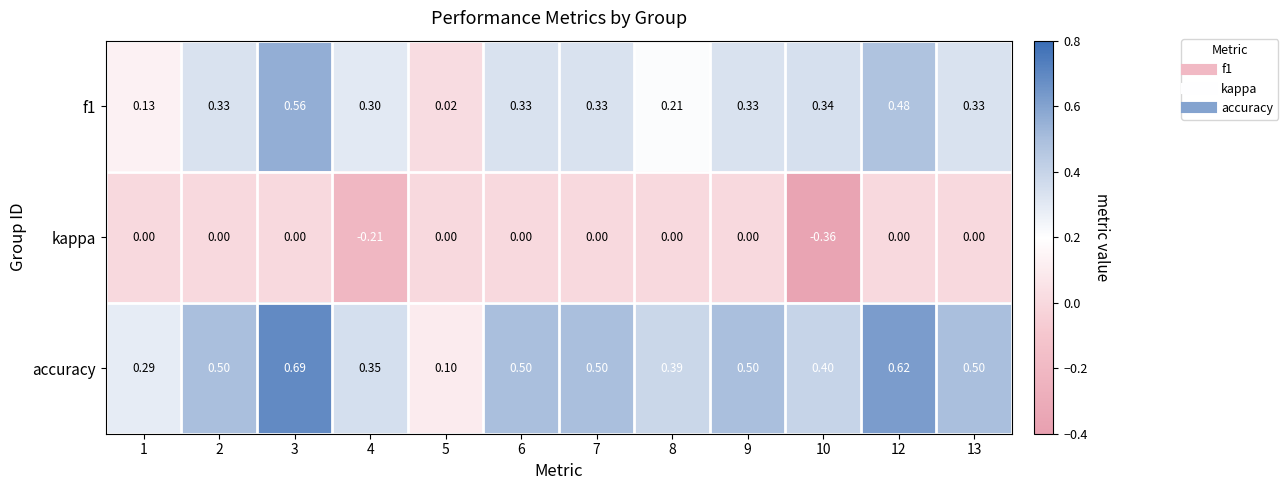

Is the value of accuracy at 2 greater than the value of f1 at 4?

Yes